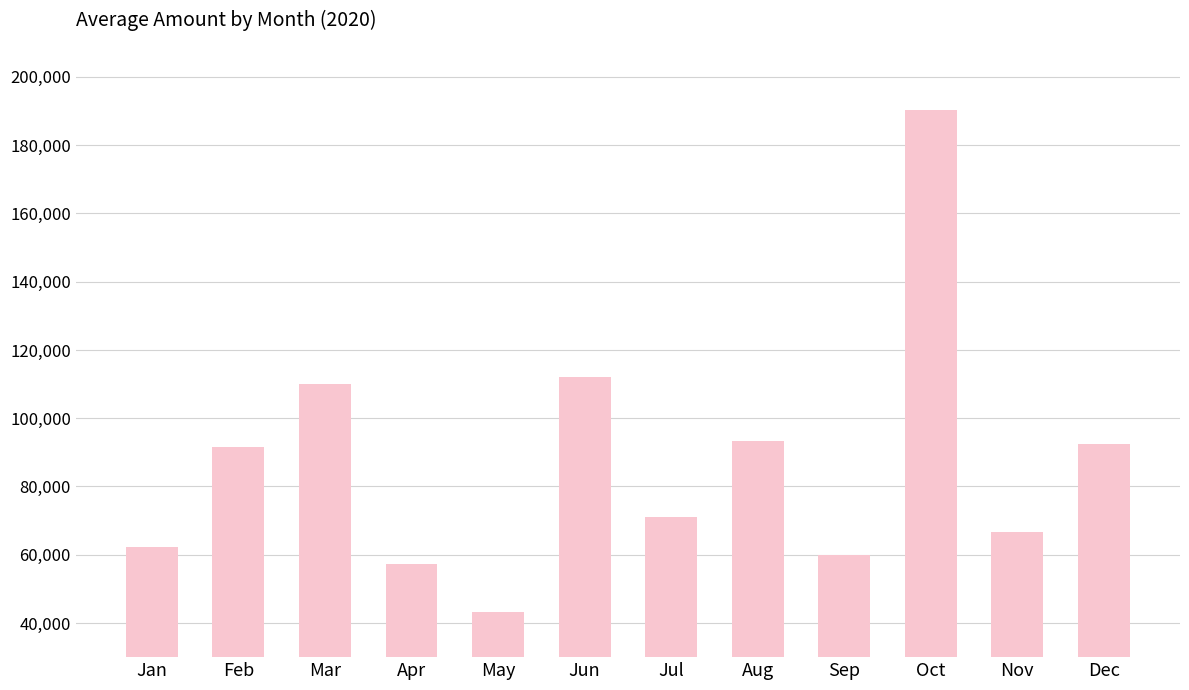

True or false: the data shows 34888 at Dec.

False